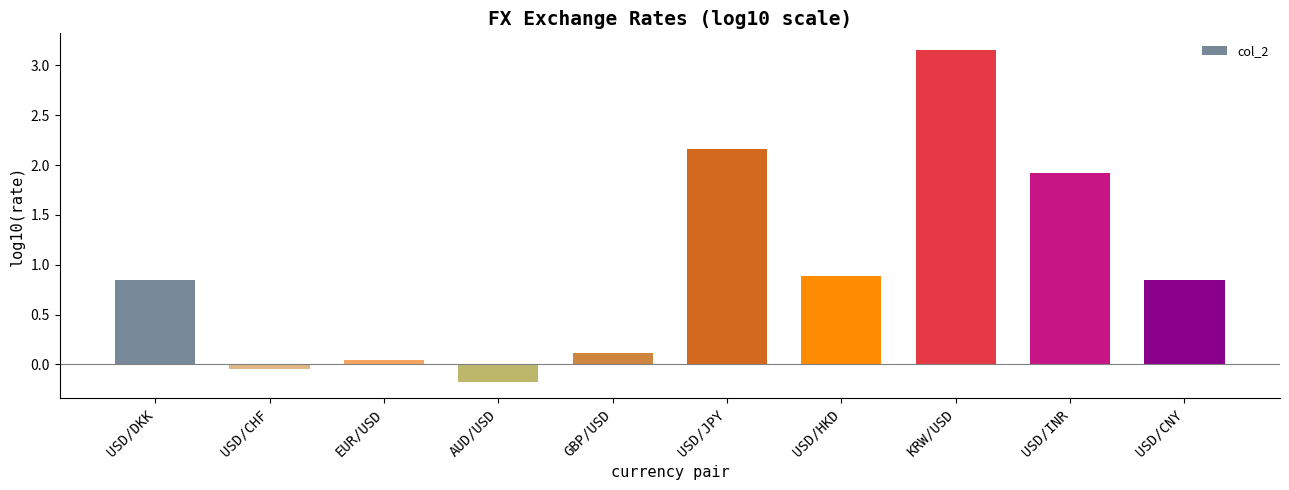

Which label corresponds to the largest value in the chart?

KRW/USD